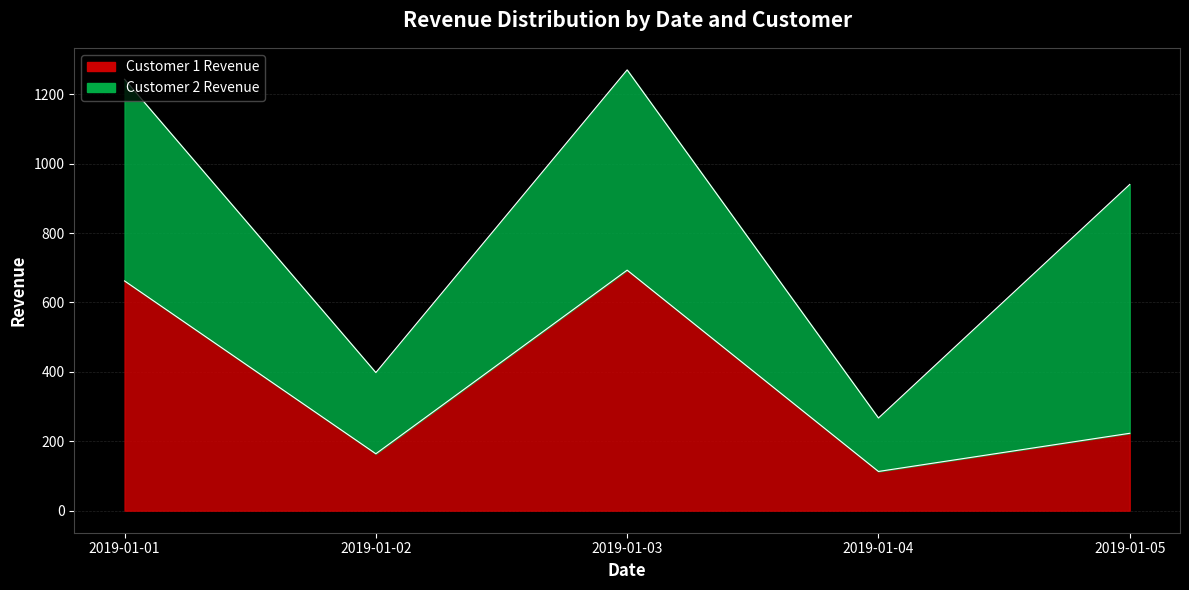

Reading left to right, what are all the values shown in this chart?

662	164	693	113	223